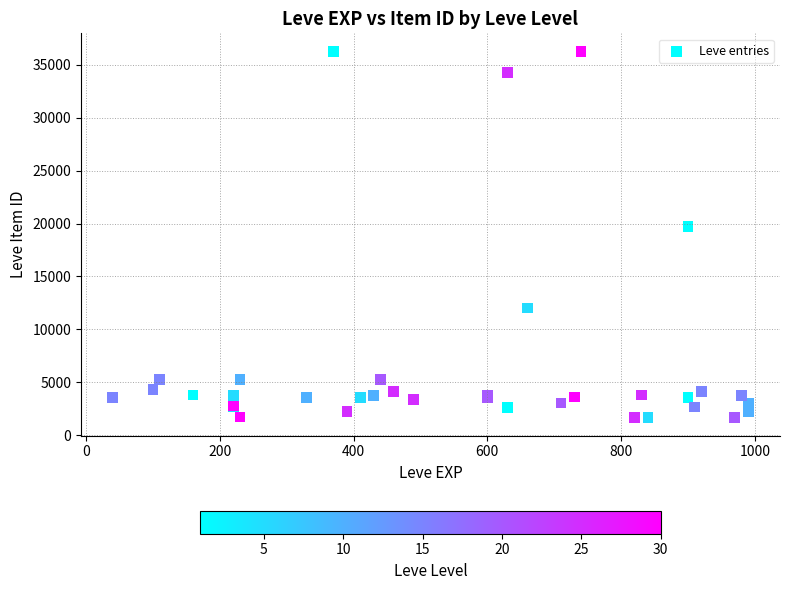

What Y value in the scatter plot is closest to 18967?

19744